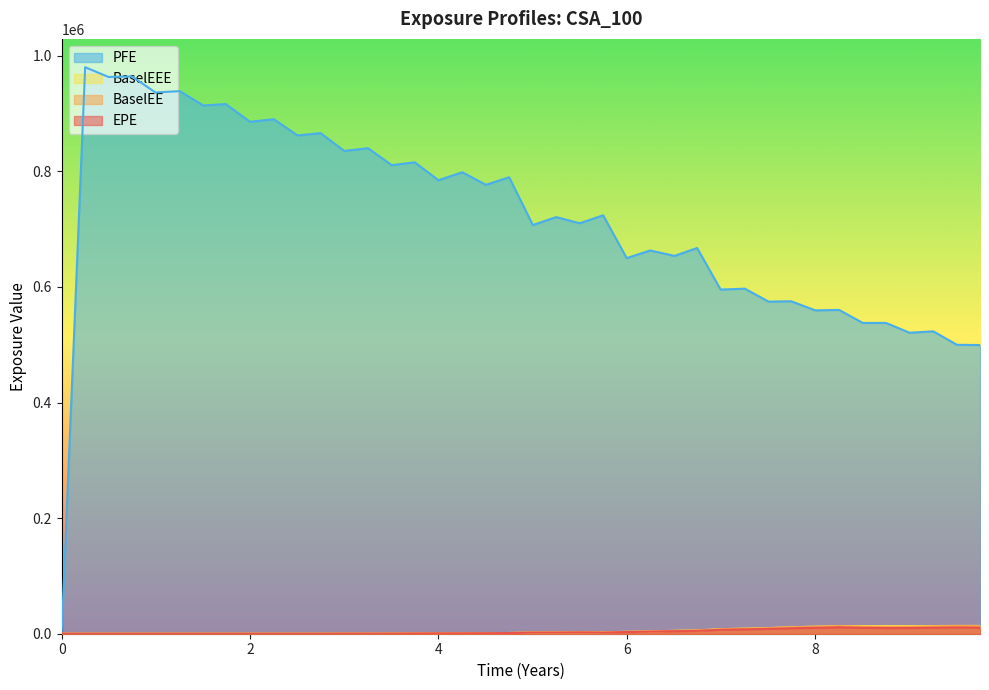

True or false: PFE and BaselEEE intersect in this chart.

False